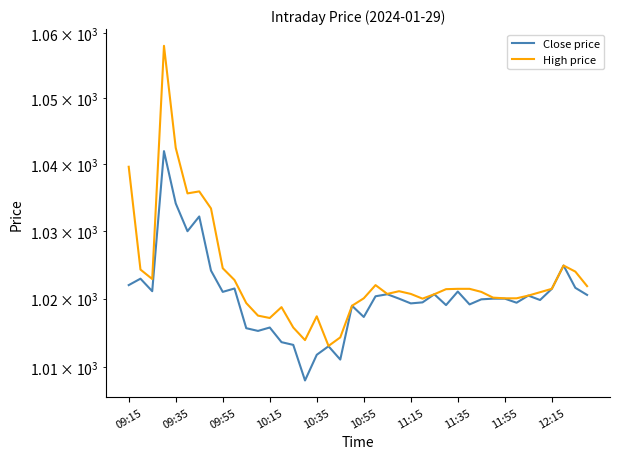

Which series has the largest range (max minus min)?

High price